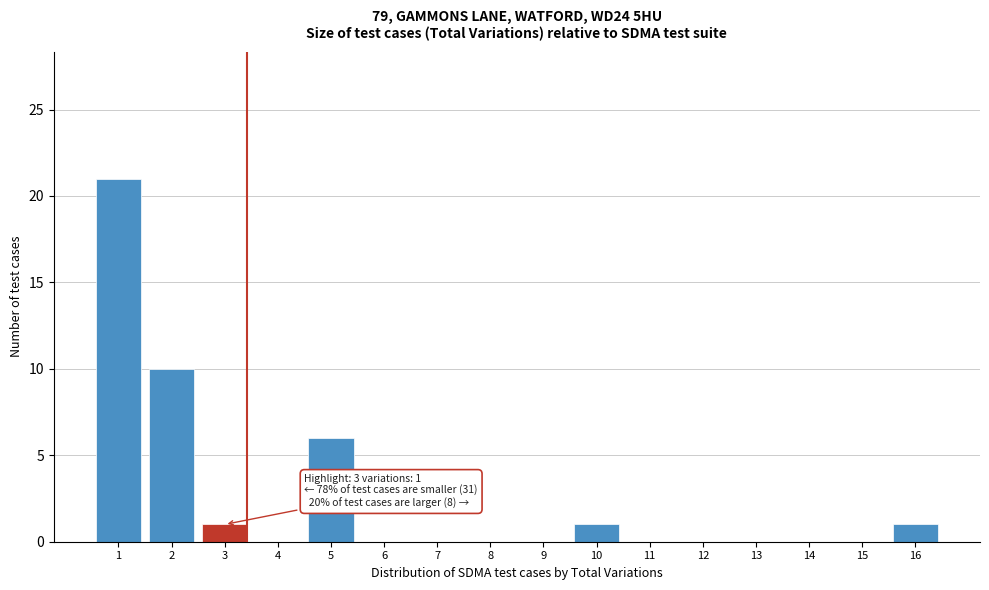

Reading left to right, list all the values displayed in this chart.

1=21	2=10	3=1	4=0	5=6	6=0	7=0	8=0	9=0	10=1	11=0	12=0	13=0	14=0	15=0	16=1